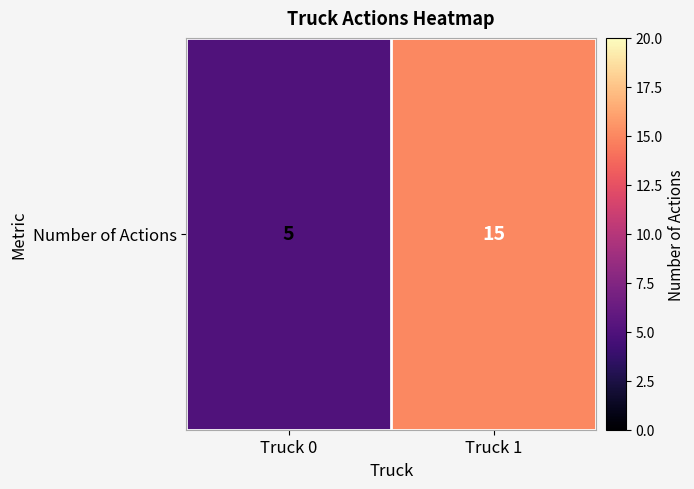

The chart shows a value of 3 at Truck 1. True or false?

False